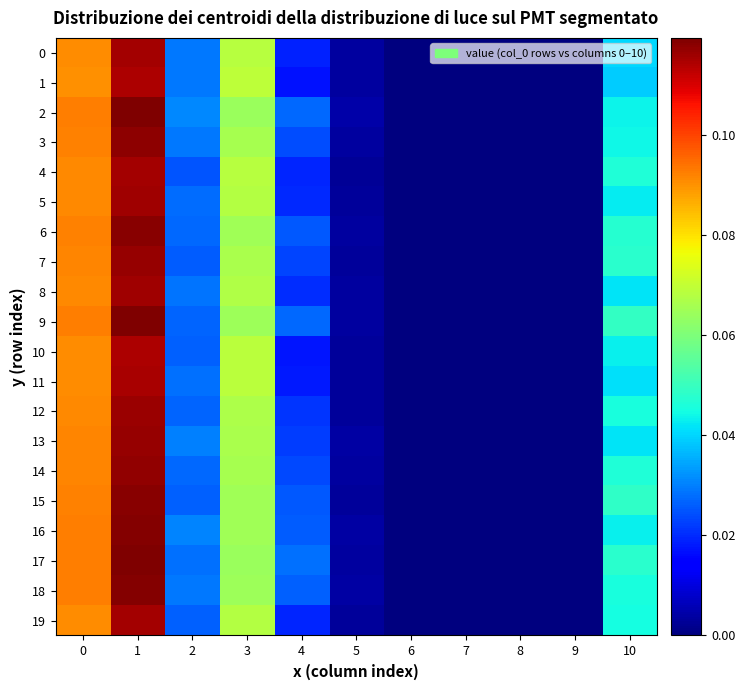

At how many categories does at least one series exceed 0?

7